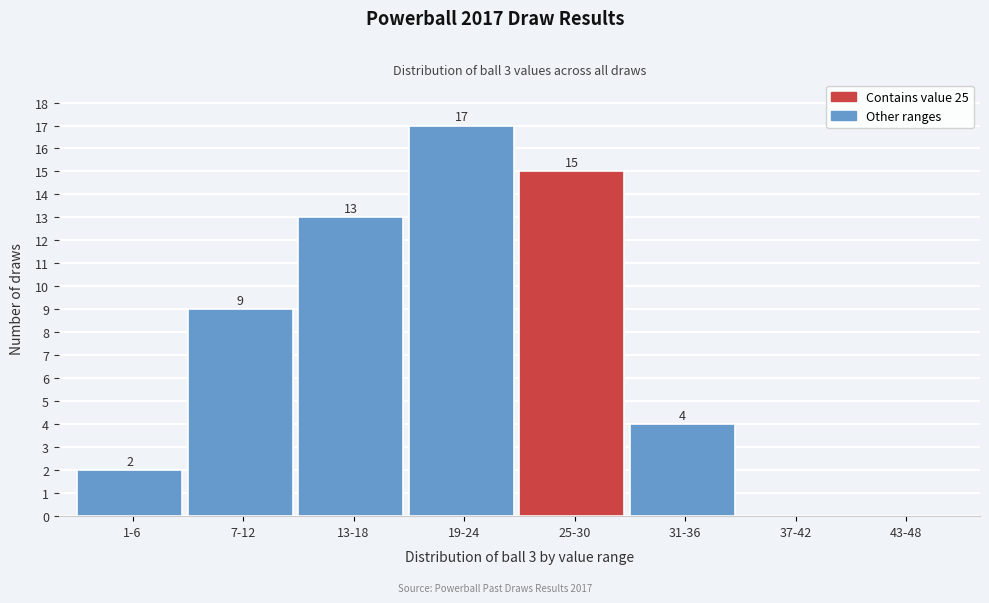

Reading left to right, what are all the values shown in this chart?

1-6=2	7-12=9	13-18=13	19-24=17	25-30=15	31-36=4	37-42=0	43-48=0